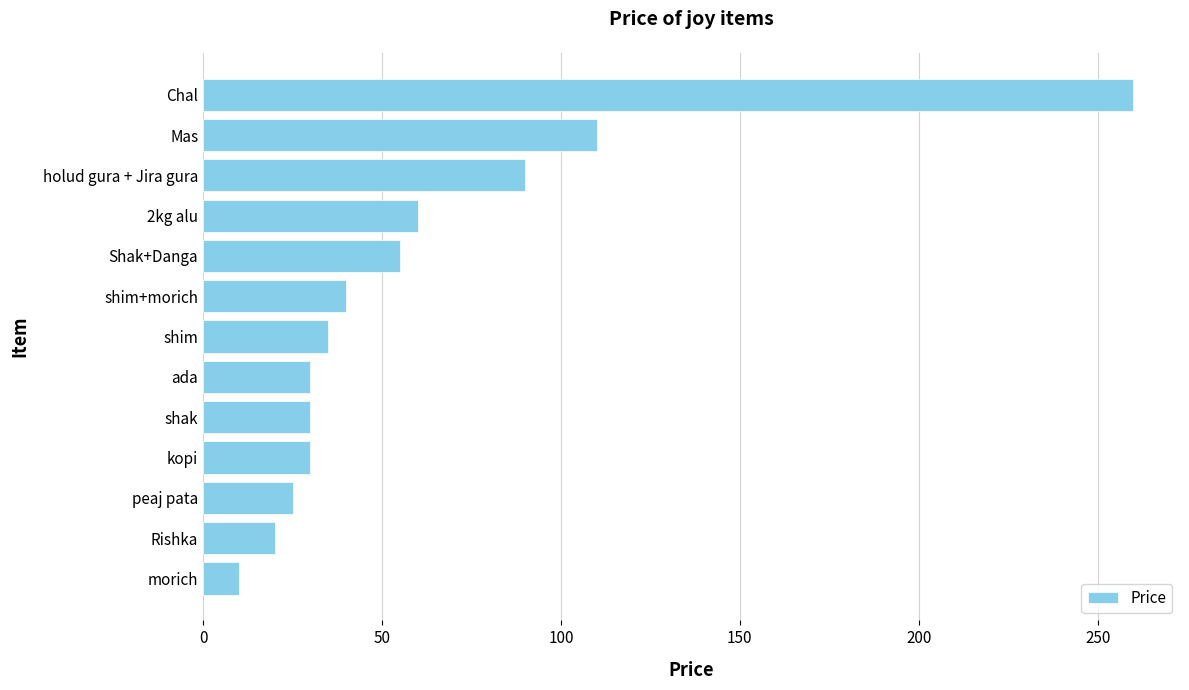

What is the approximate value at Chal?

260